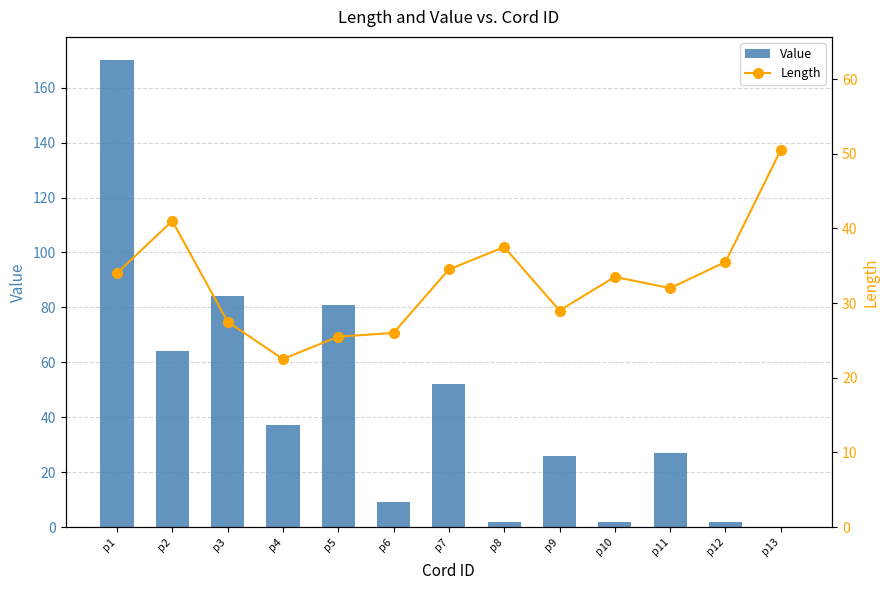

The value of Value at p6 is 5.3. True or false?

False